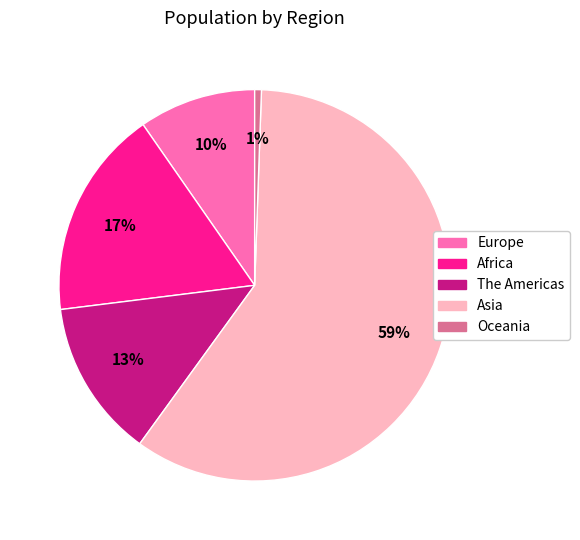

Which has a higher value, Africa or Asia?

Asia